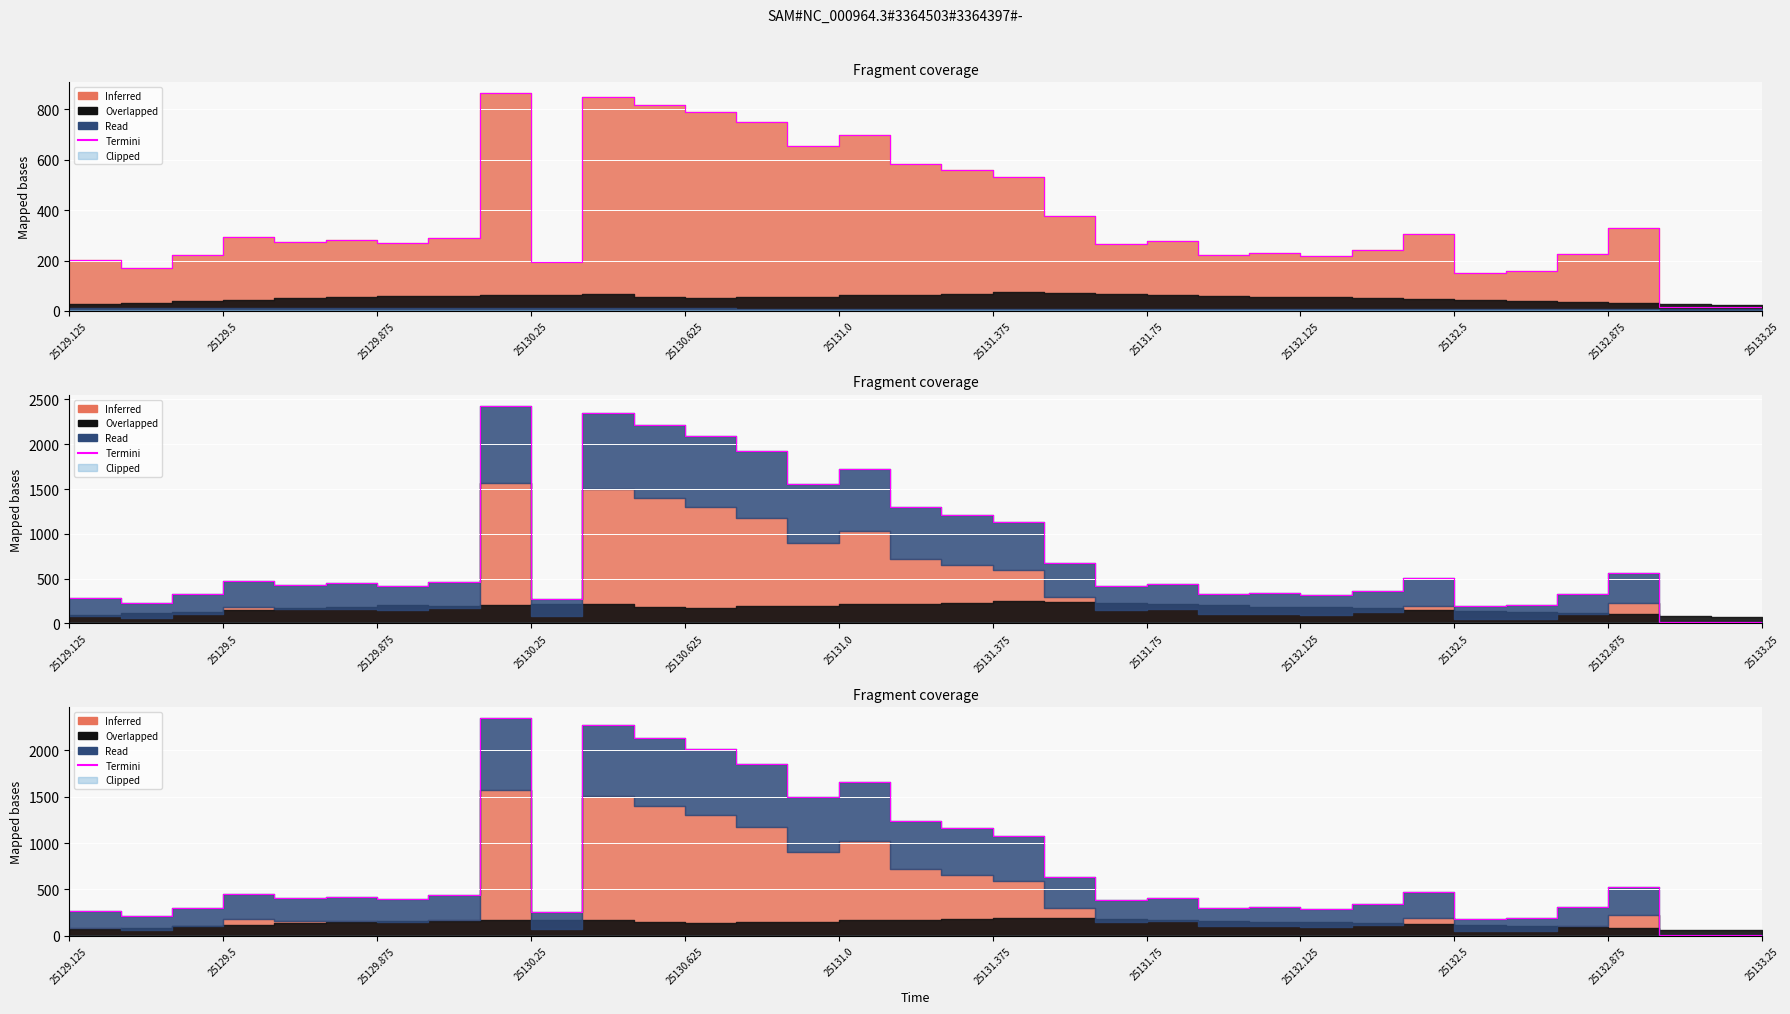

True or false: the data has more than 0 interior local peaks.

True